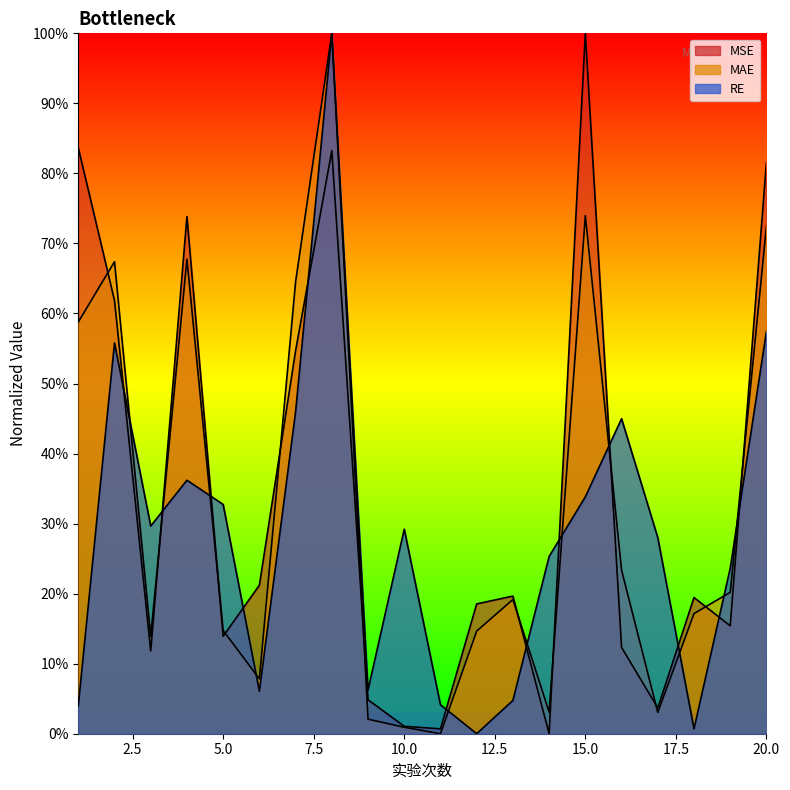

Which category has the highest value across all series?

8